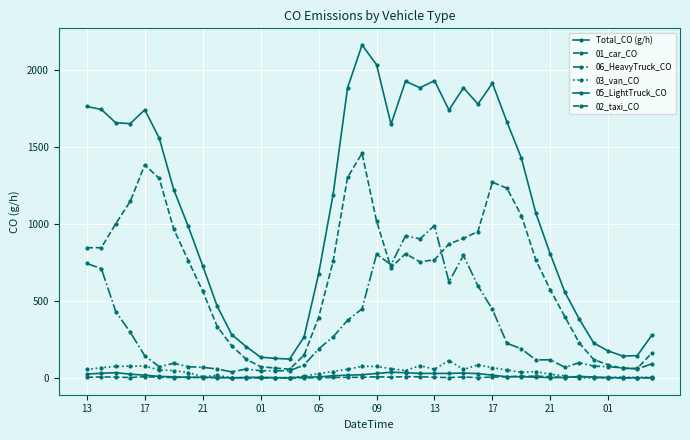

How many interior local valleys does the 03_van_CO series have?

6